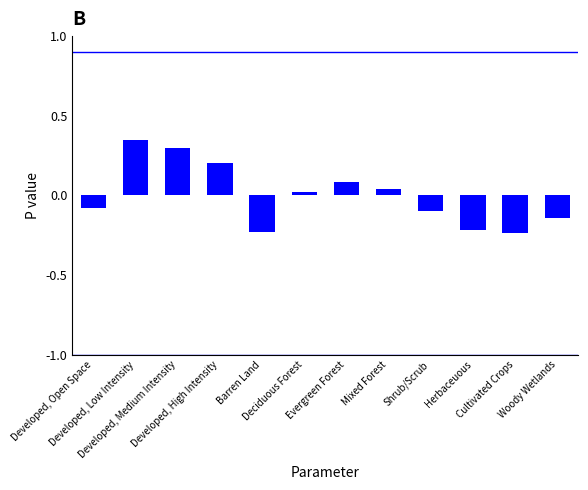

What is the difference between the maximum and minimum values?

0.6